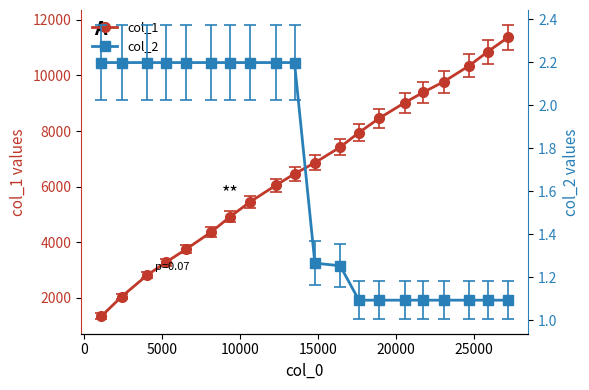

True or false: col_2 and col_1 cross at least once.

False